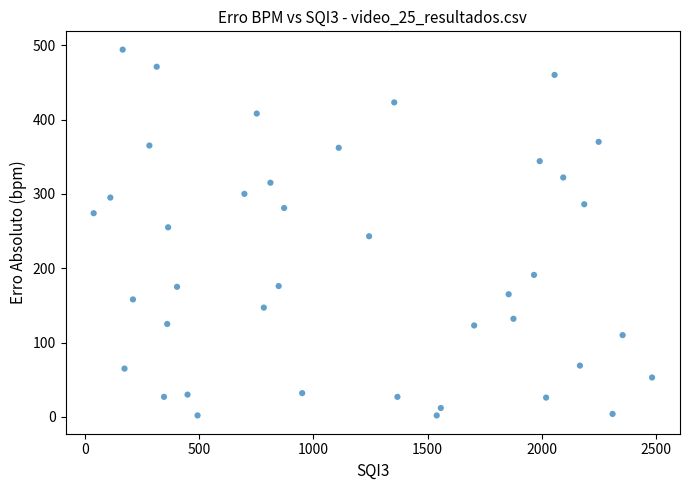

What is the range of Y values (max minus min)?

492